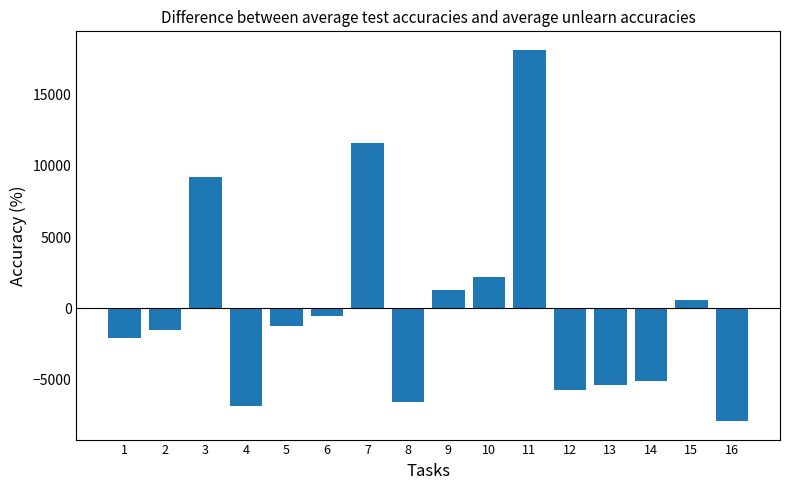

What is the change in value from 10 to 15?

-1576.2